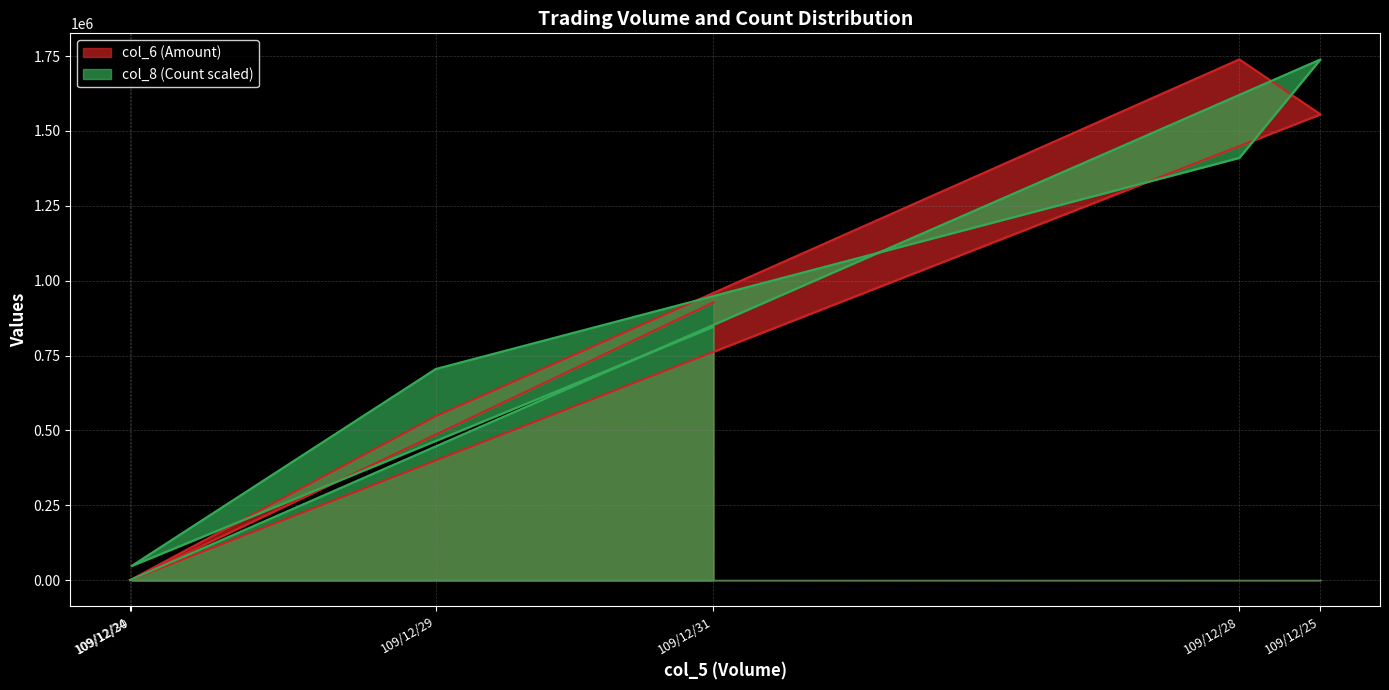

The col_8 series shows 563022.8 at 109/12/28. True or false?

False